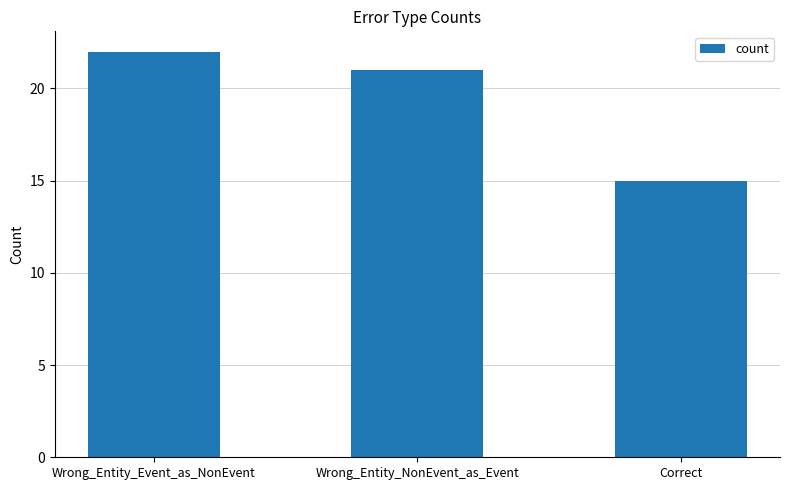

At which category does the chart reach its peak across all series?

Wrong_Entity_Event_as_NonEvent